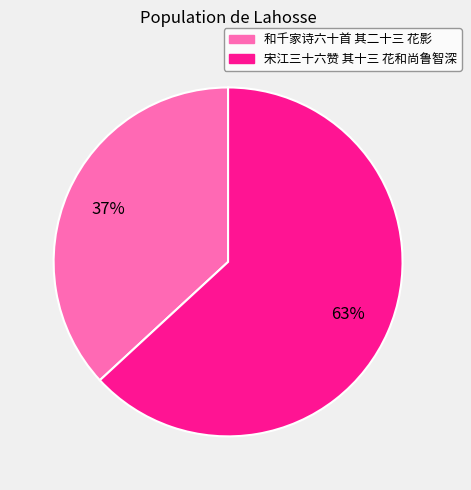

What percentage is the 宋江三十六赞 其十三 花和尚鲁智深 slice, to the nearest percent?

63%